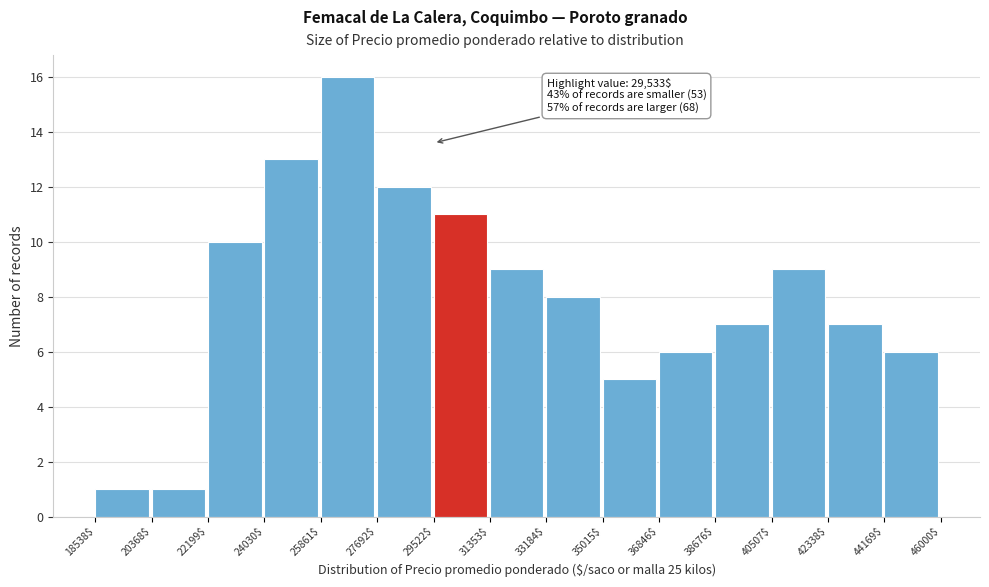

Which range on the x-axis has the tallest bar?

25861$ to 27692$